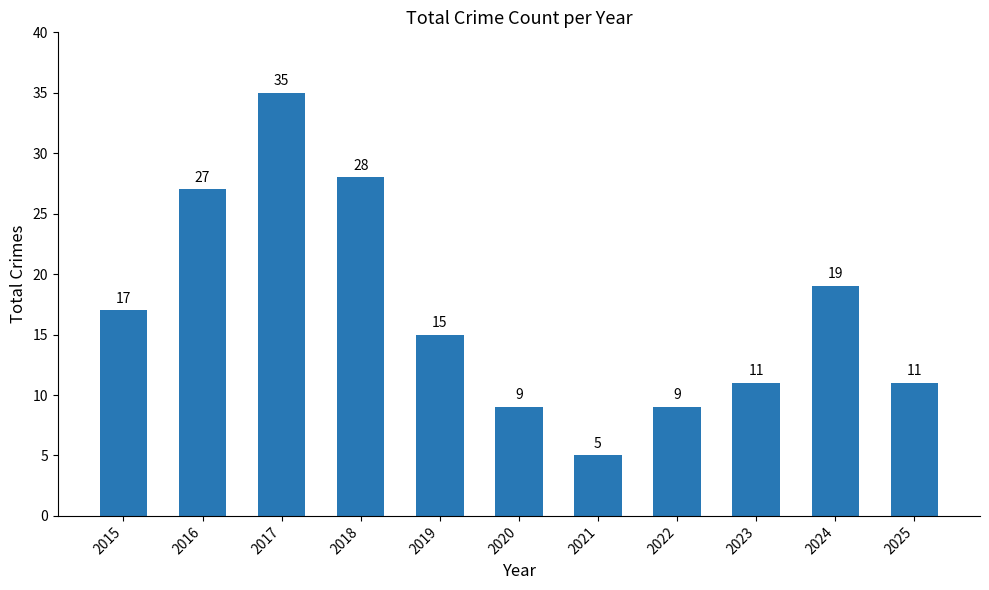

What is the value of the 11th bar from the left?

11